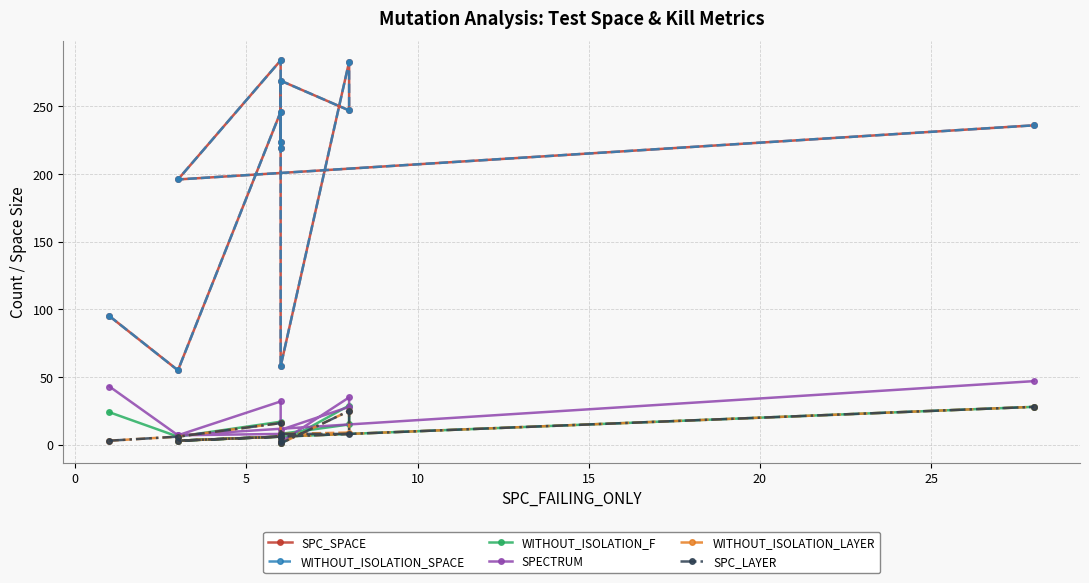

The value of WITHOUT_ISOLATION_SPACE at 10 is 302. True or false?

False